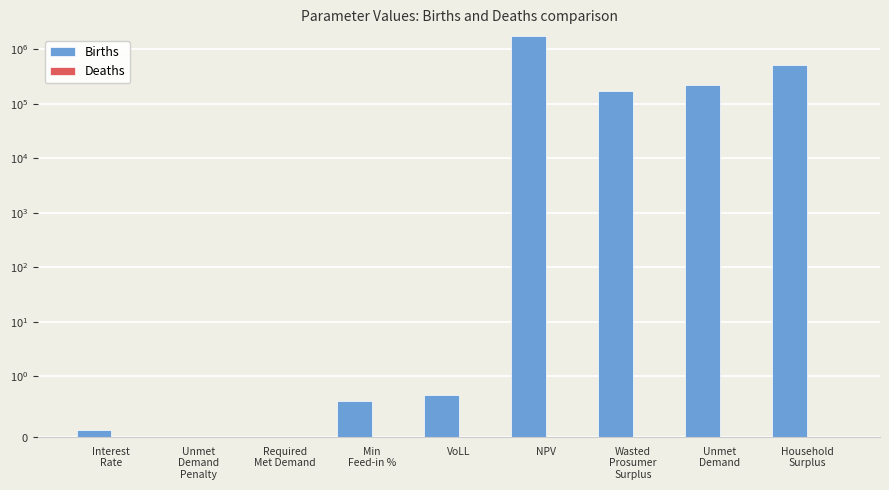

The value of Deaths at Required
Met Demand is 0.0. True or false?

True